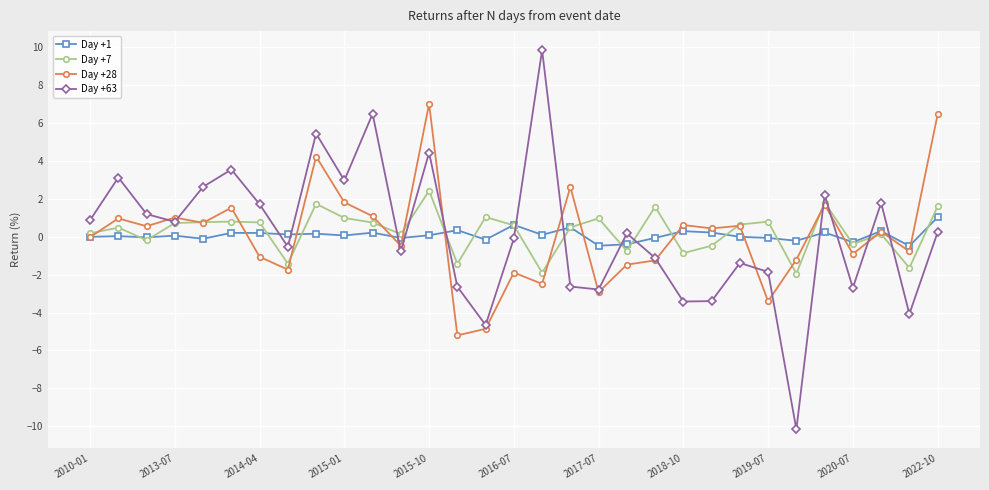

What is the value of the Day +28 point at the 7th from the left?

-1.1